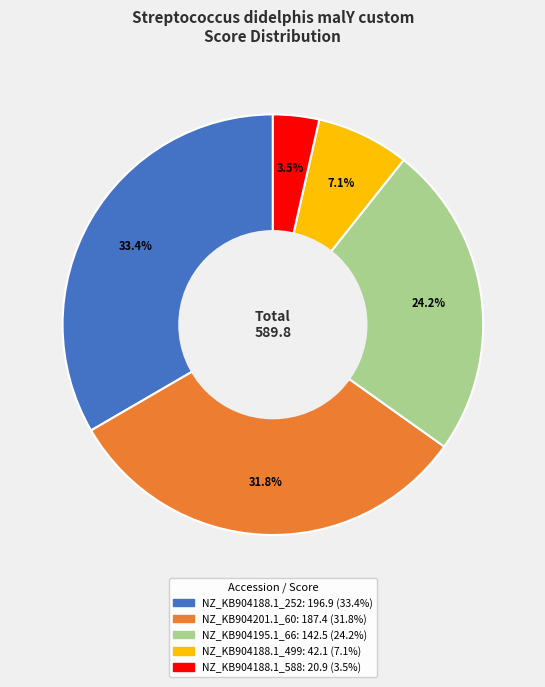

Does any single category account for the majority?

No